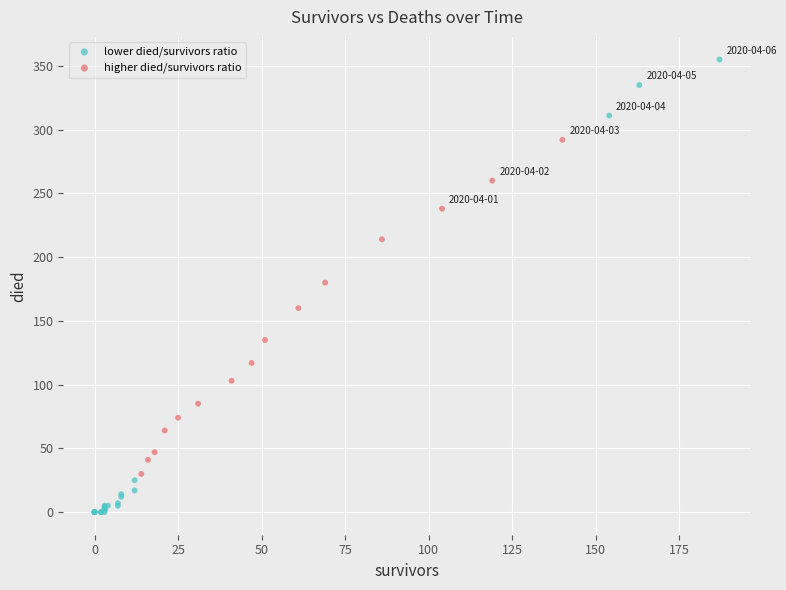

What are all the series names shown in the legend?

lower died/survivors ratio, higher died/survivors ratio